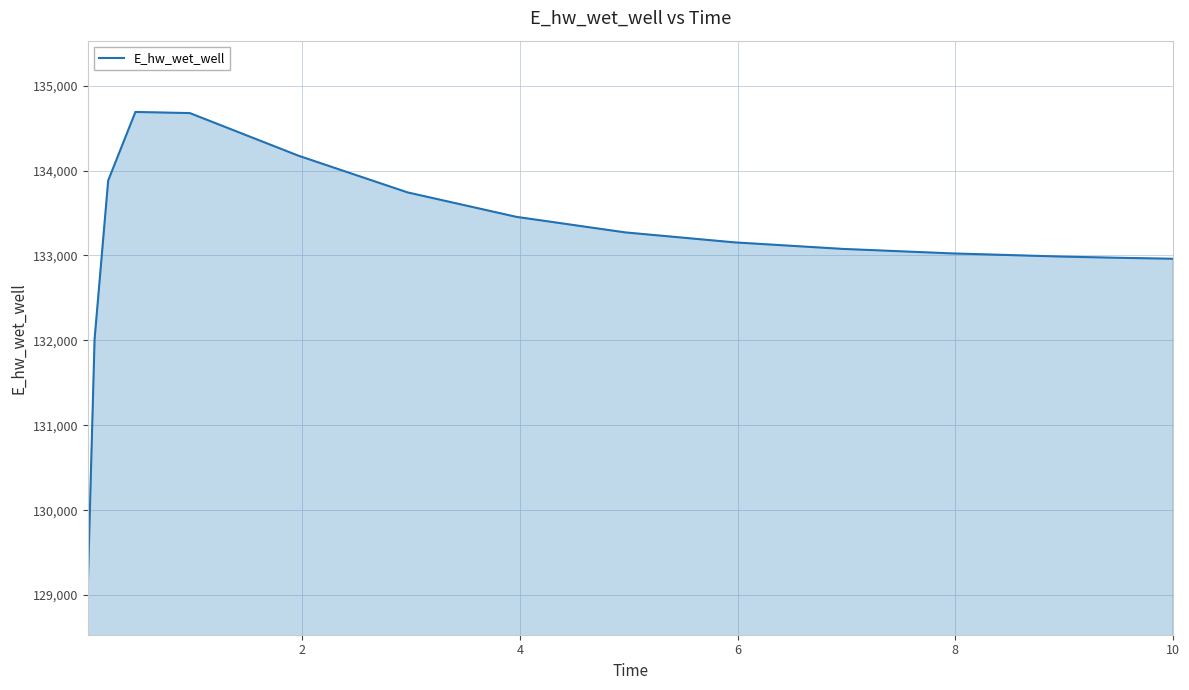

What is the smallest value displayed?

129093.3